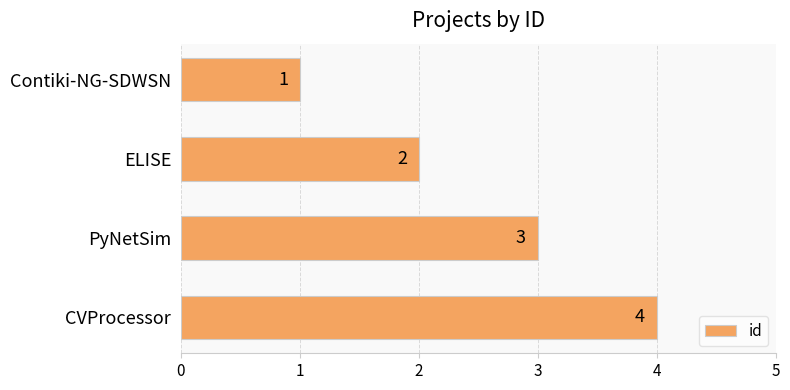

What is the greatest value displayed?

4